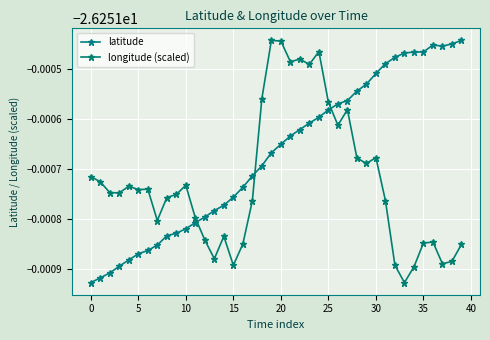

At which category is the sum across all series the highest?

24